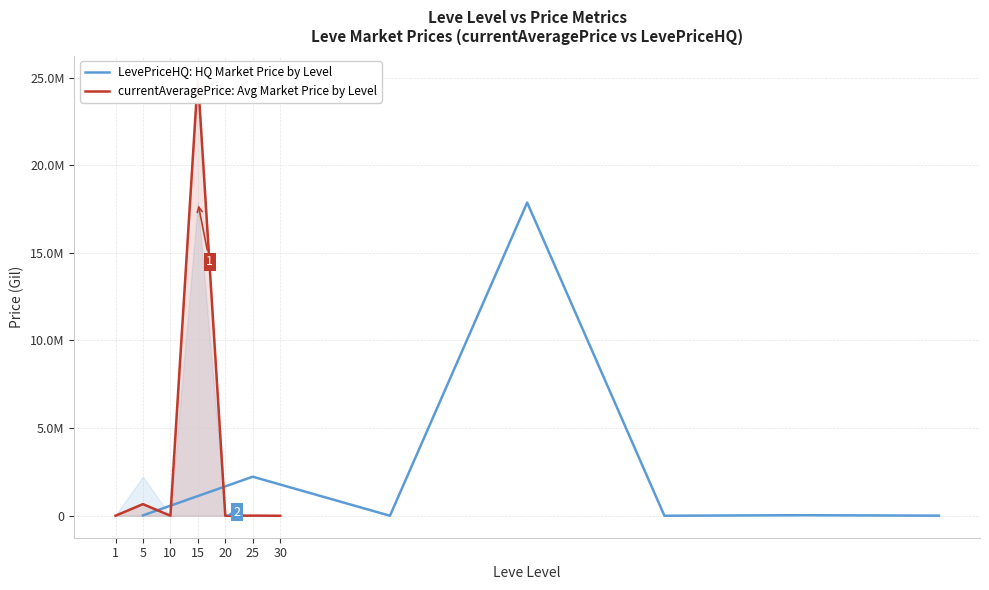

Which series has the widest spread of values?

currentAveragePrice: Avg Market Price by Level